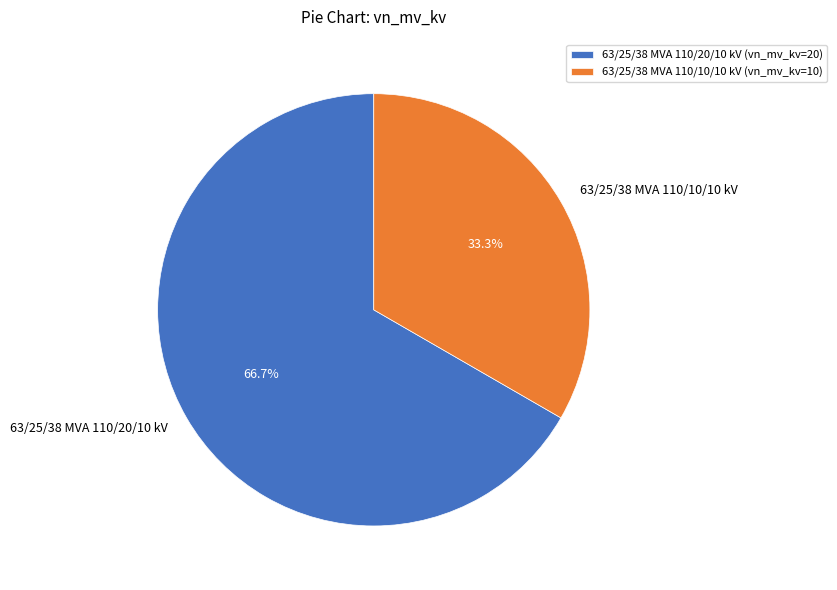

True or false: 63/25/38 MVA 110/10/10 kV accounts for 33% of the total.

True